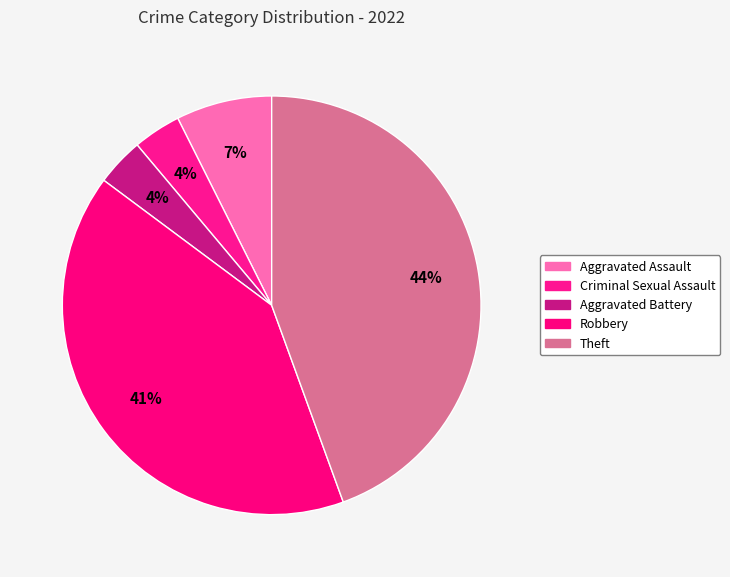

Which category has the biggest portion of the pie?

Theft